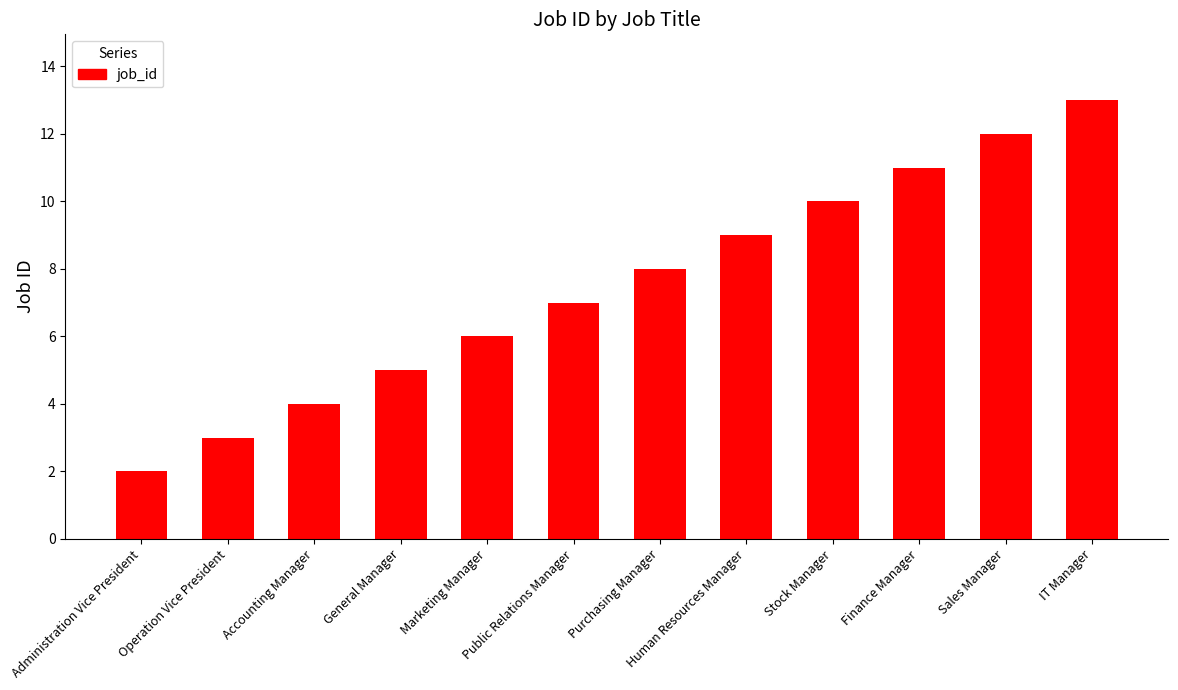

What is the greatest value displayed?

13